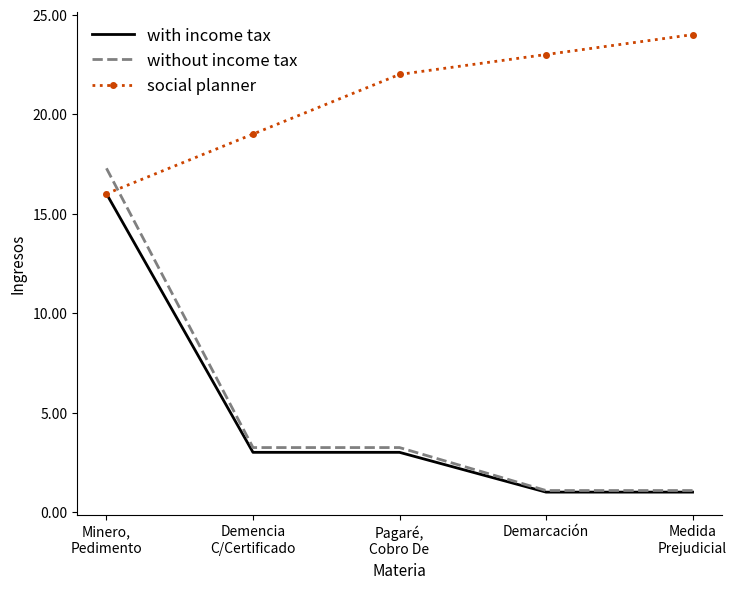

What is the difference between the maximum and minimum values in the social planner series?

8.0